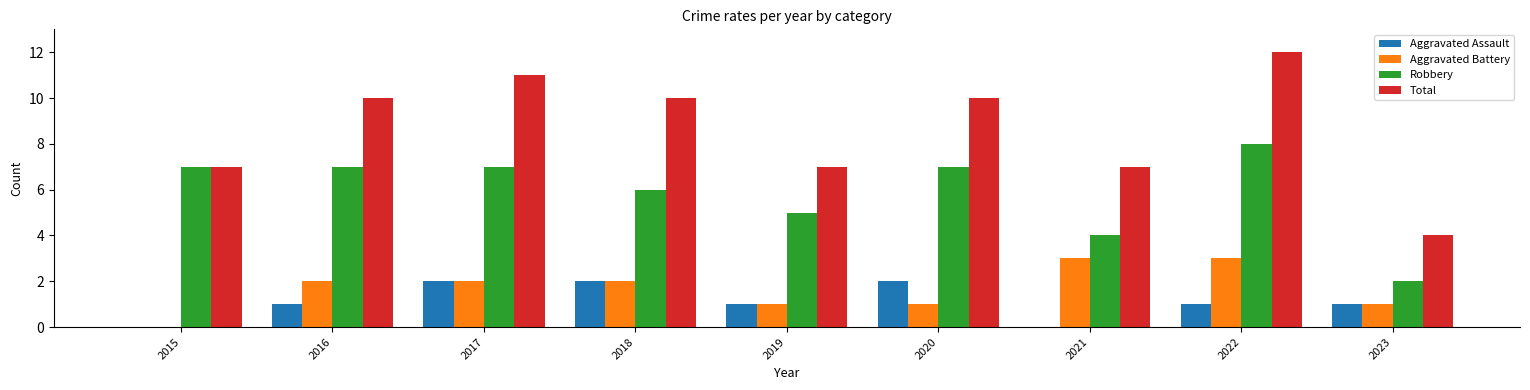

What is the approximate value of Aggravated Battery at 2021?

3